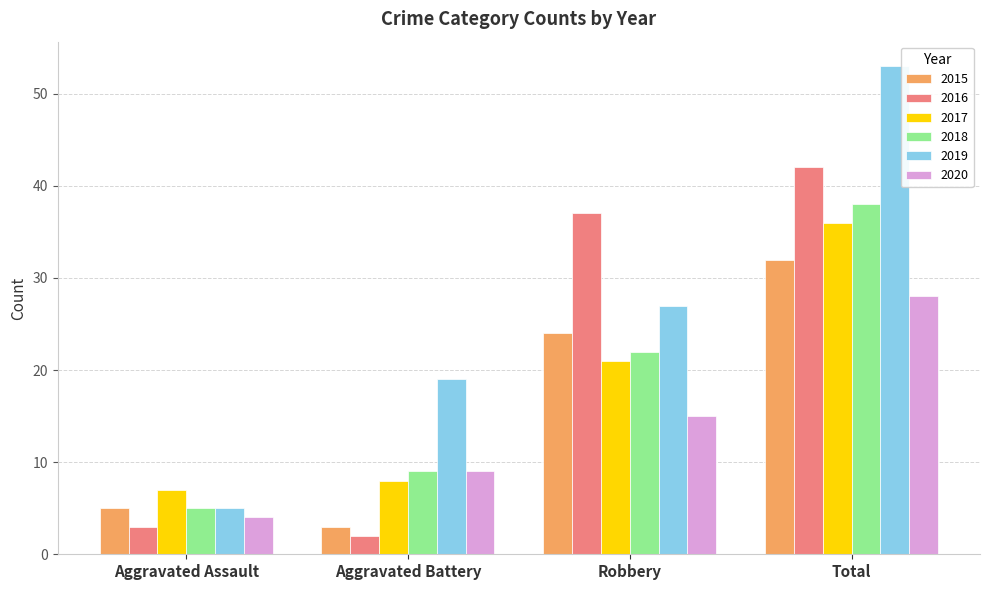

What is the highest value of the 2020 series?

28